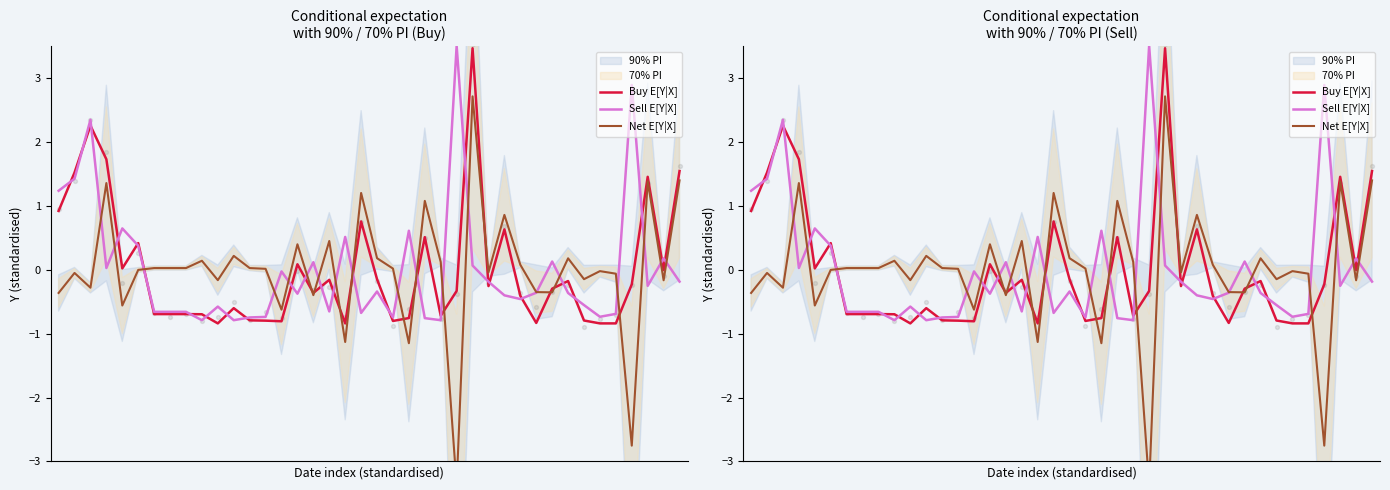

Which series contains the lowest Y value?

Net E[Y|X]